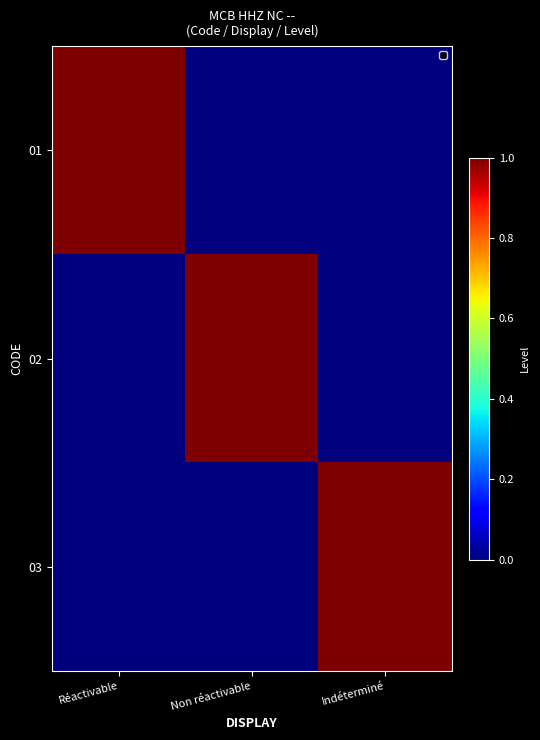

At which category is the sum across all series the highest?

Réactivable